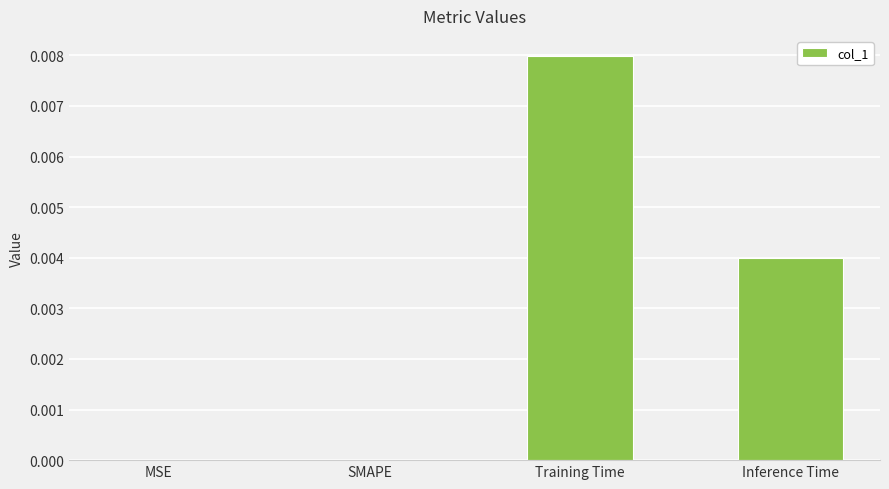

Between SMAPE and Inference Time, which is larger?

Inference Time